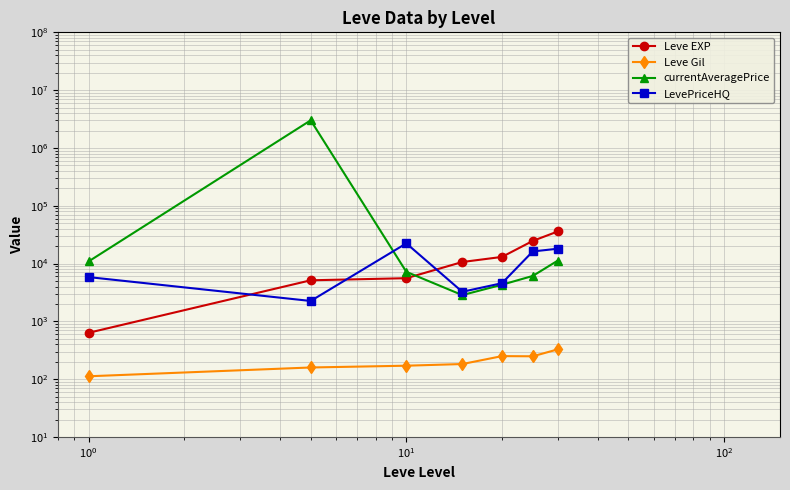

What is the sum of all LevePriceHQ values?

72447.2